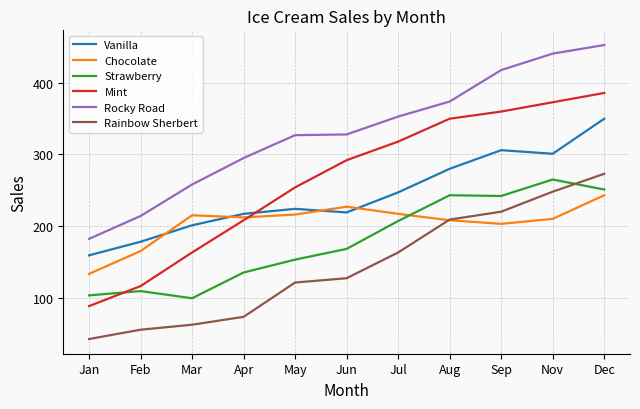

How many times do Chocolate and Mint cross each other?

1